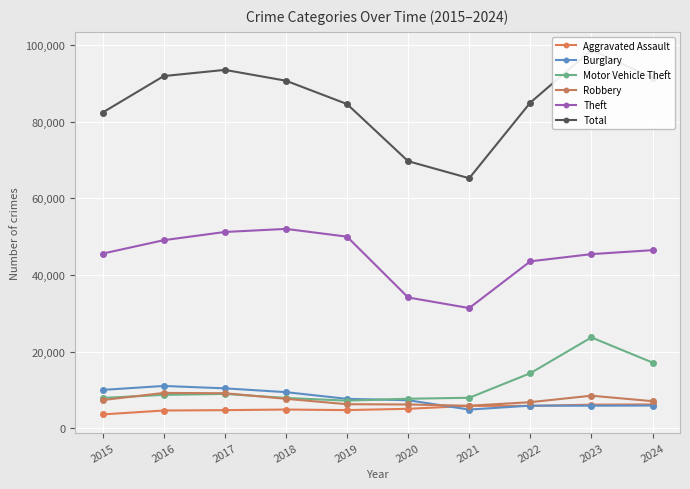

How many data points in Burglary are less than 7677?

5